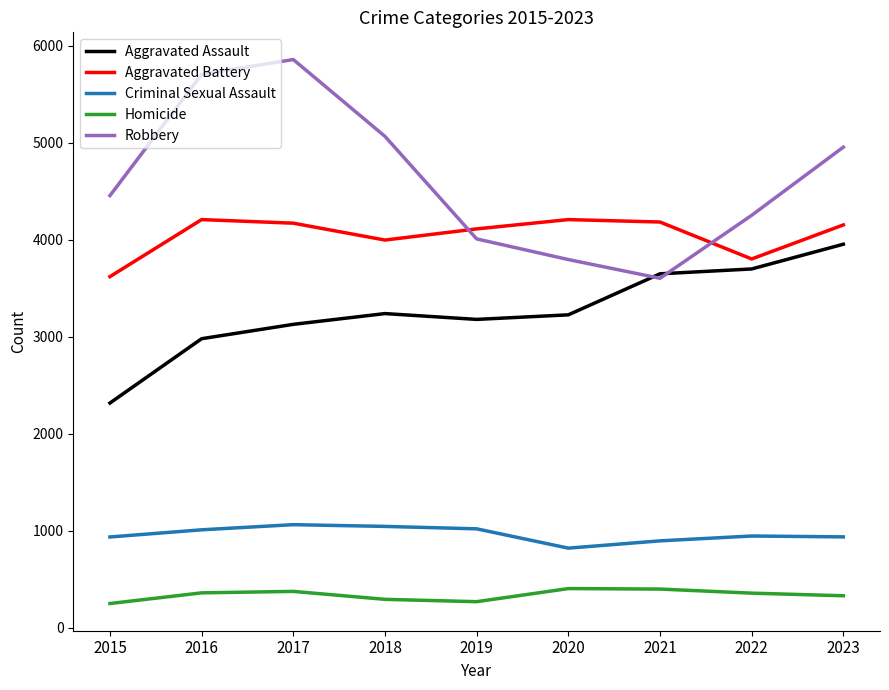

Is the value of Aggravated Assault at 2020 greater than the value of Robbery at 2021?

No